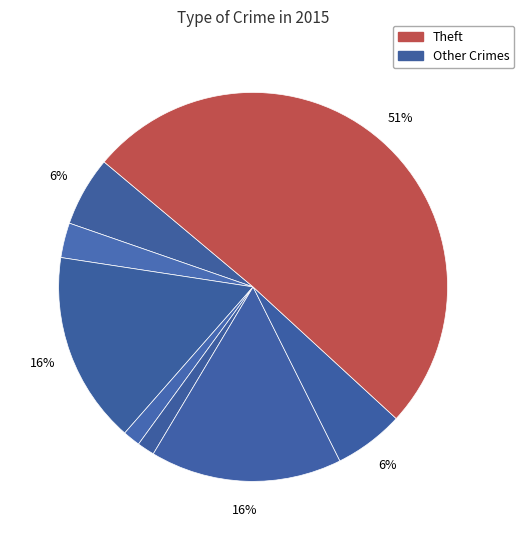

Which category has the biggest portion of the pie?

Theft